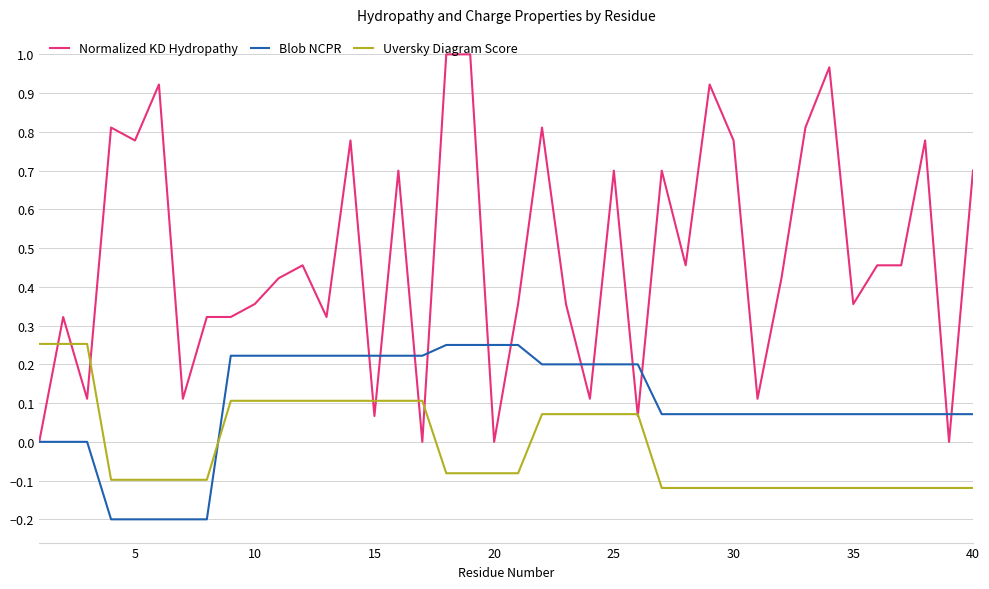

Which series has the largest range (max minus min)?

Normalized KD Hydropathy